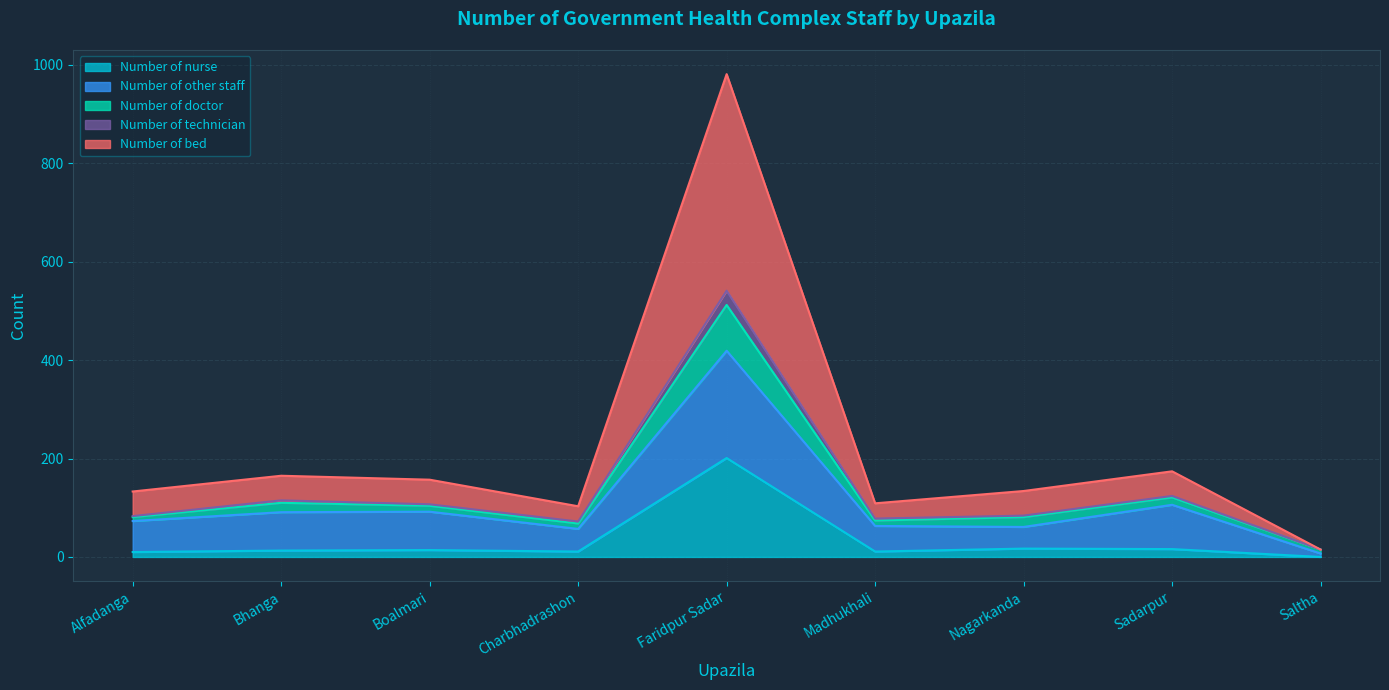

What is the maximum value for Number of nurse?

201